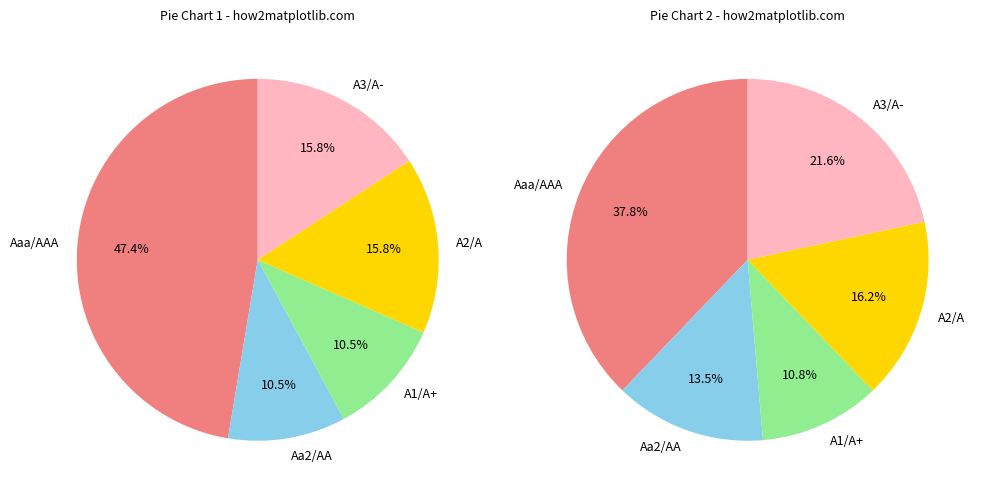

Does any single category account for the majority?

No